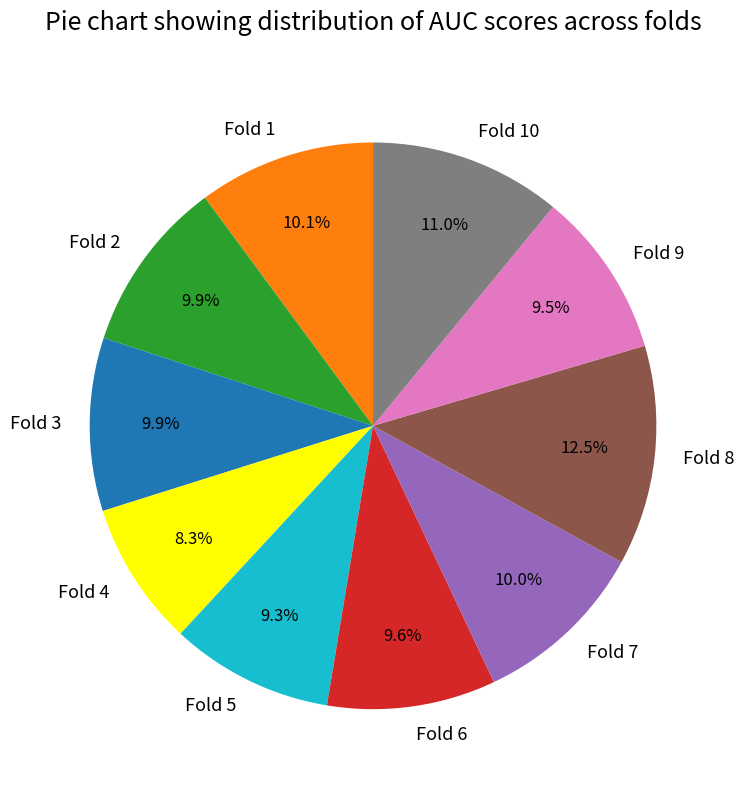

Count the number of slices in the pie.

10